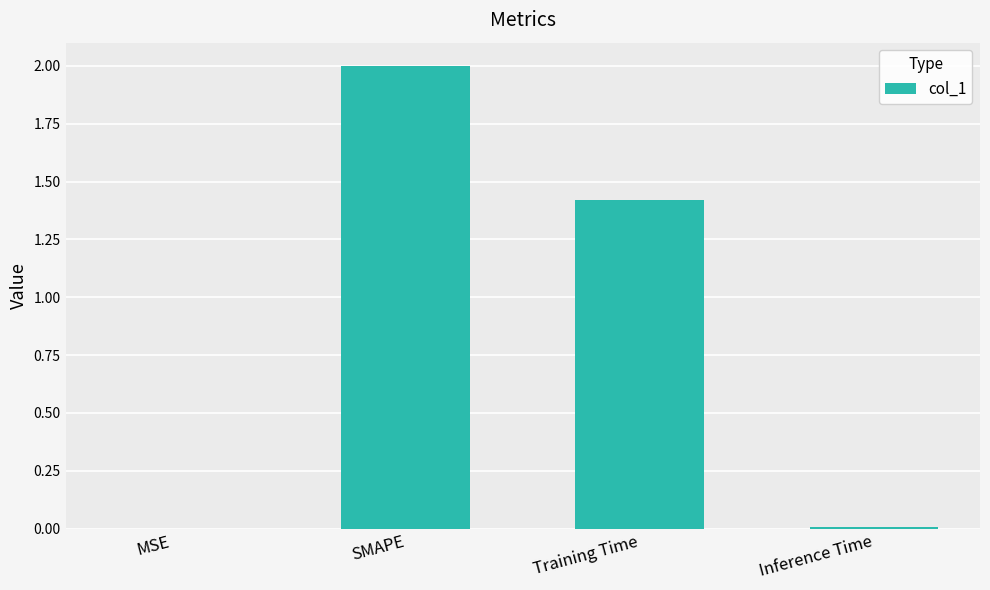

What is the greatest value displayed?

2.0